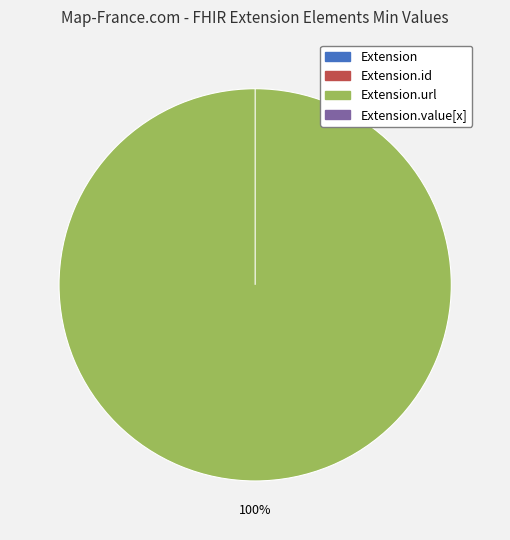

The Extension.value[x] slice represents 0% of the pie. True or false?

True